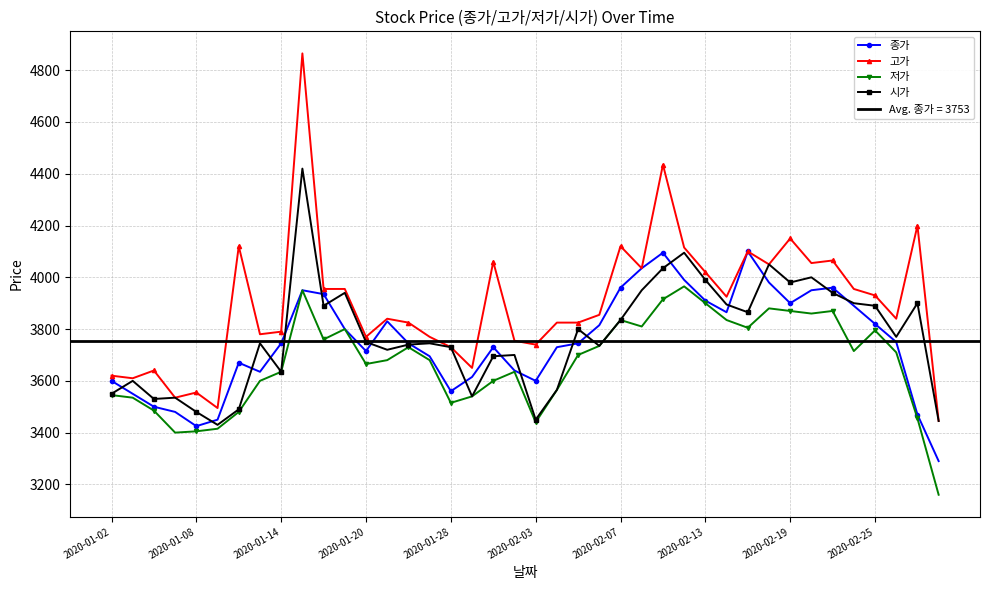

The value of 시가 at 2020-02-19 is 3980. True or false?

True